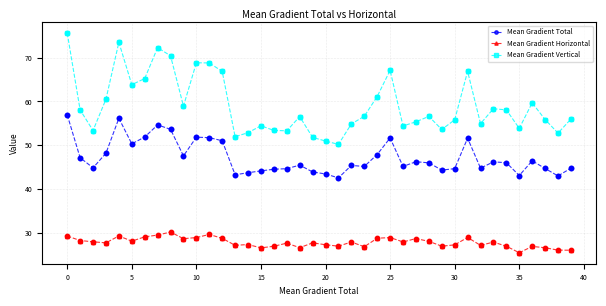

Which series has the largest range (max minus min)?

Mean Gradient Vertical